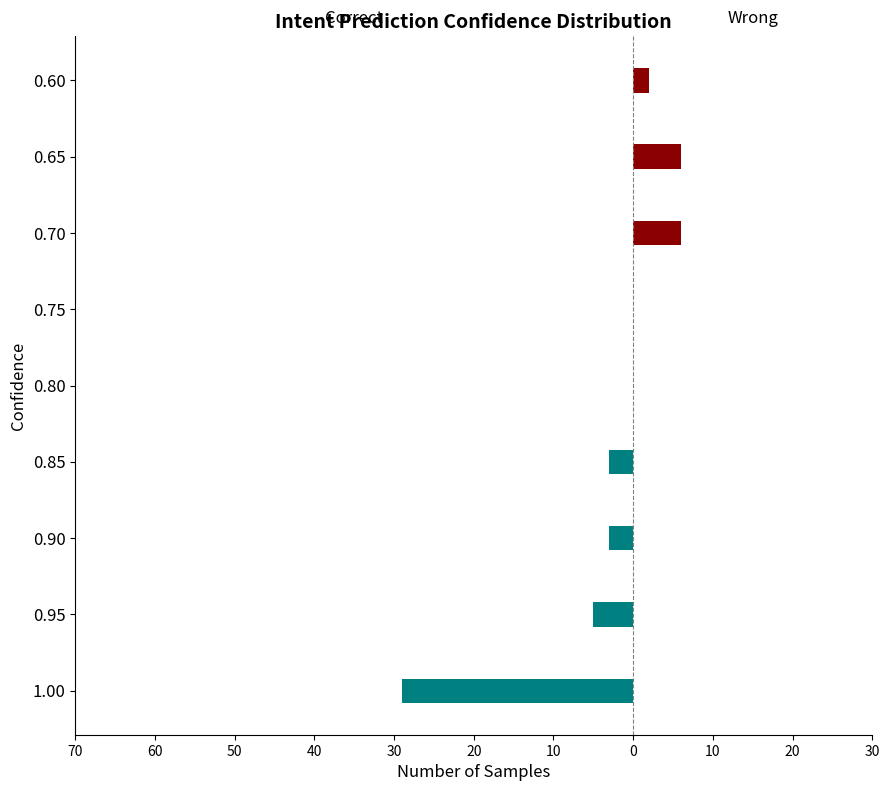

How many pts prob under values are between 0 and 2?

7